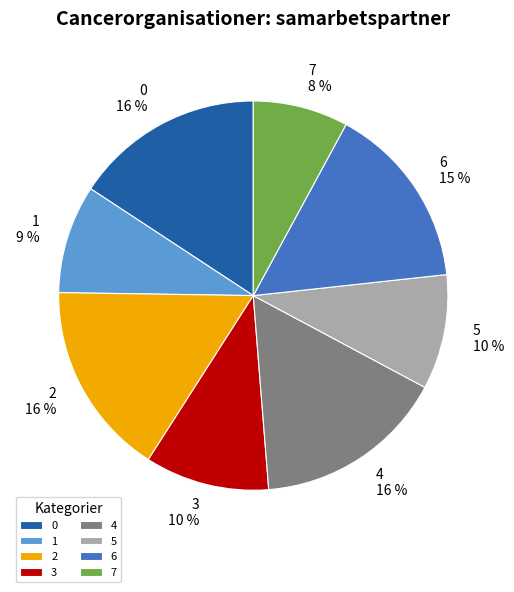

Does 2 represent more than half of the total?

No